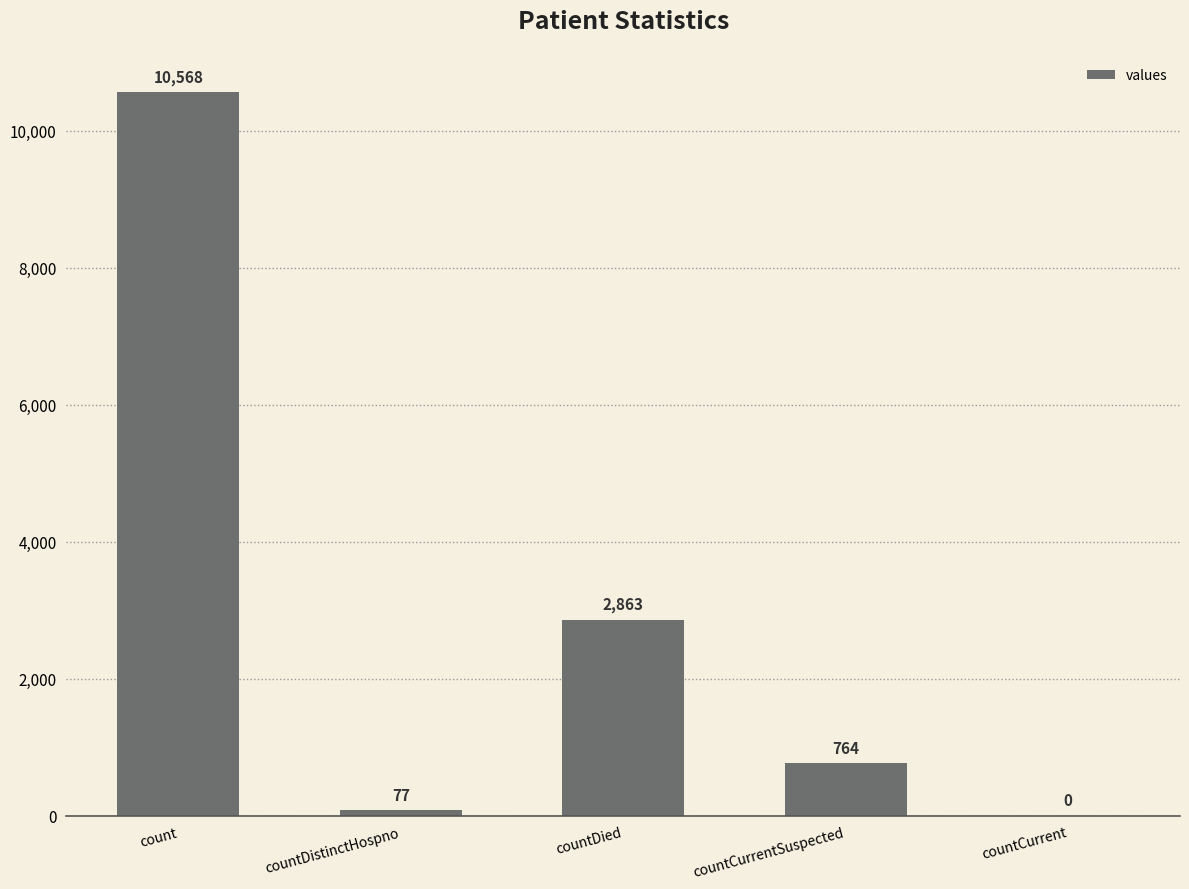

Reading left to right, extract all data points from this chart.

count=10568	countDistinctHospno=77	countDied=2863	countCurrentSuspected=764	countCurrent=0